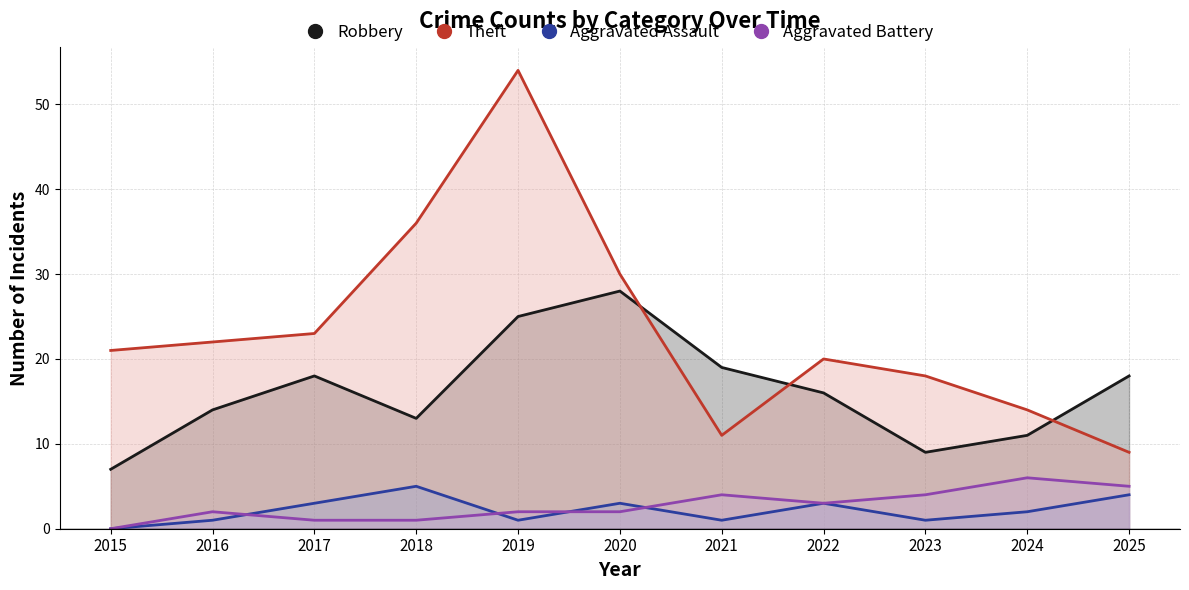

Where is the first local minimum for Aggravated Assault?

2019